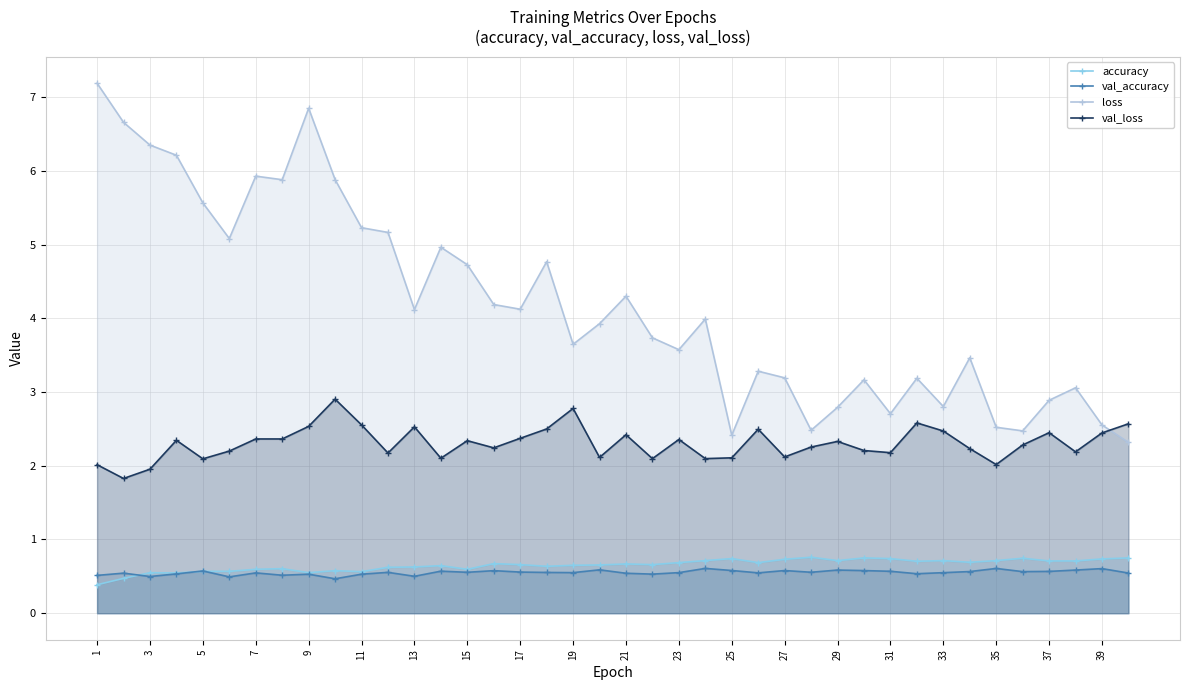

List the series in order of their peak value, highest first.

loss, val_loss, accuracy, val_accuracy